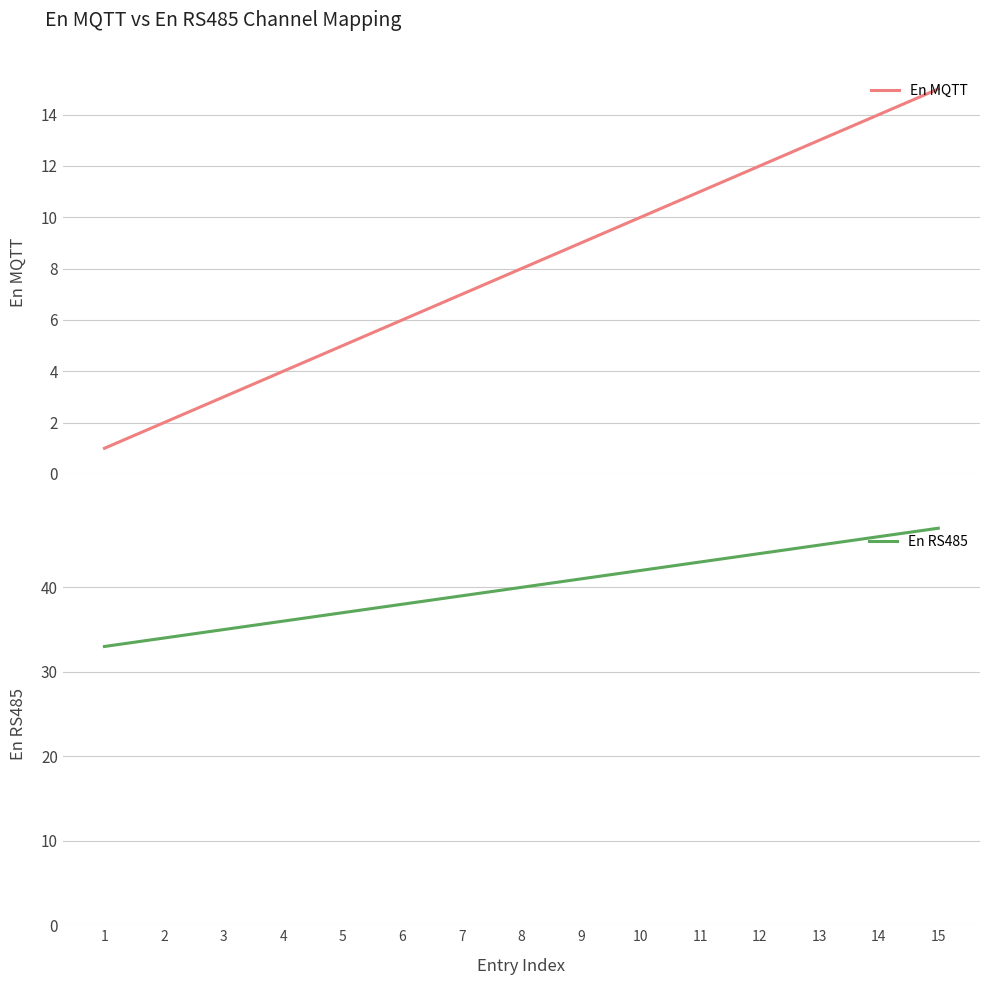

How many values in the En MQTT series exceed 8?

7